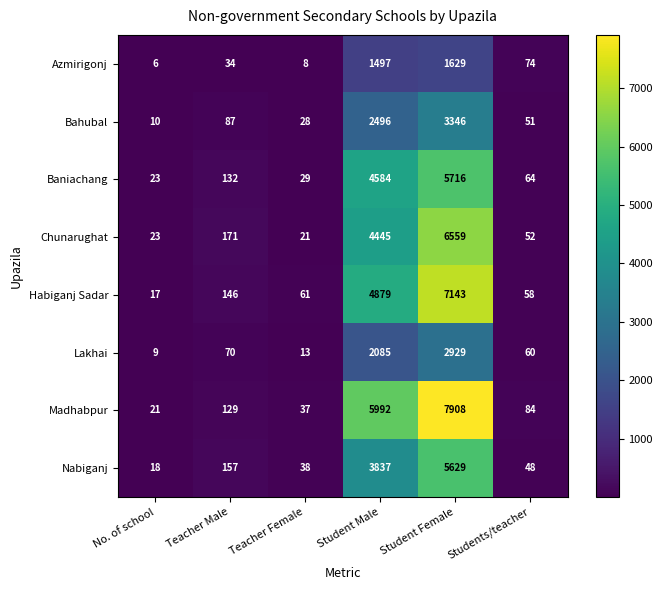

What is the difference between the second highest and minimum values in the Lakhai series?

2076